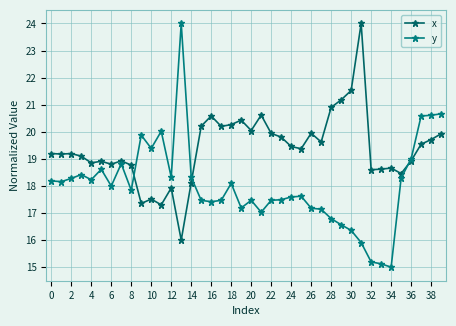

Reading right to left, extract all data points from this chart.

x: 19.9	19.7	19.5	18.9	18.5	18.7	18.6	18.6	24.0	21.5	21.2	20.9	19.6	19.9	19.4	19.5	19.8	19.9	20.6	20.0	20.4	20.3	20.2	20.6	20.2	18.1	16.0	17.9	17.3	17.5	17.4	18.8	18.9	18.8	18.9	18.9	19.1	19.2	19.2	19.2
y: 20.7	20.6	20.6	19.0	18.3	15.0	15.1	15.2	15.9	16.4	16.6	16.8	17.1	17.2	17.6	17.6	17.5	17.5	17.0	17.5	17.2	18.1	17.5	17.4	17.5	18.3	24.0	18.3	20.0	19.4	19.9	17.8	18.8	18.0	18.6	18.2	18.4	18.3	18.2	18.2